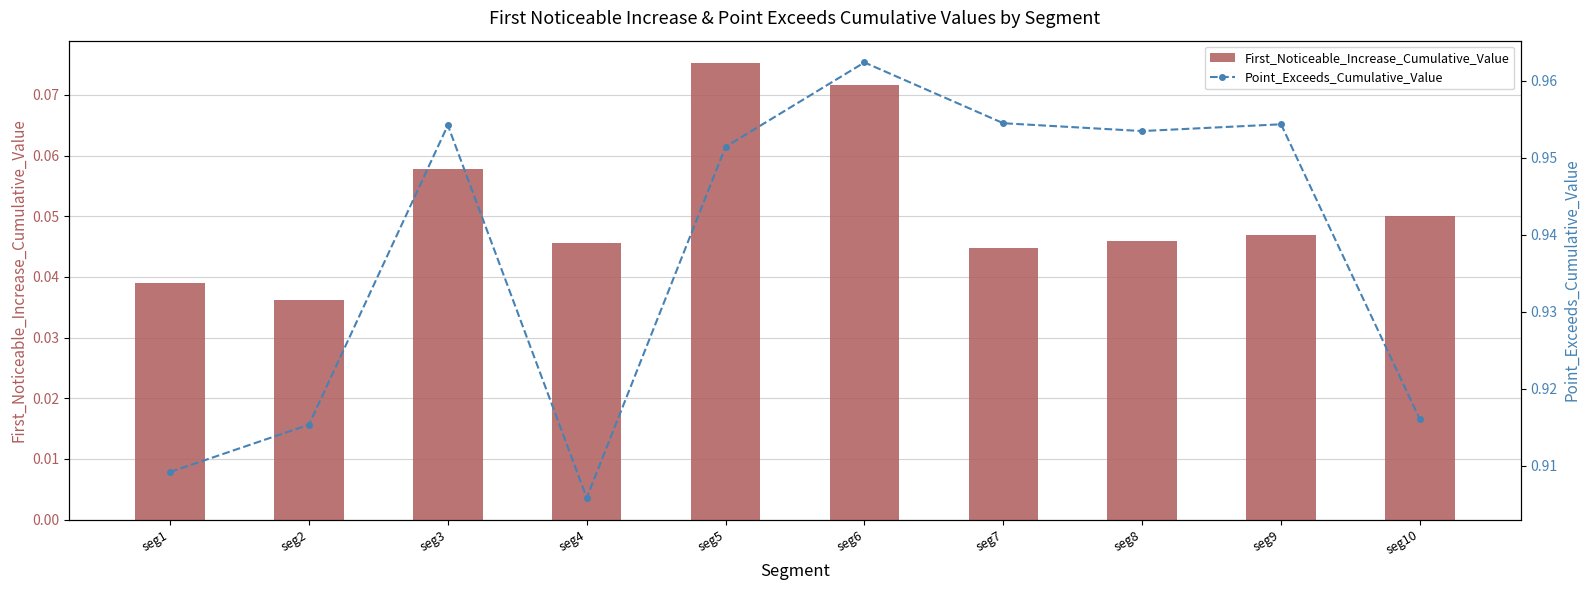

The value of First_Noticeable_Increase_Cumulative_Value at seg9 is 0.0. True or false?

True